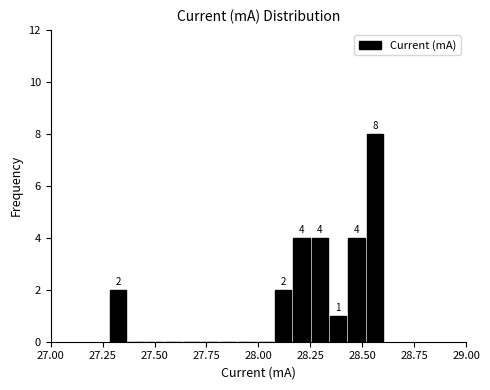

Read against the x-axis, roughly where is the centre of the tallest bar?

28.55